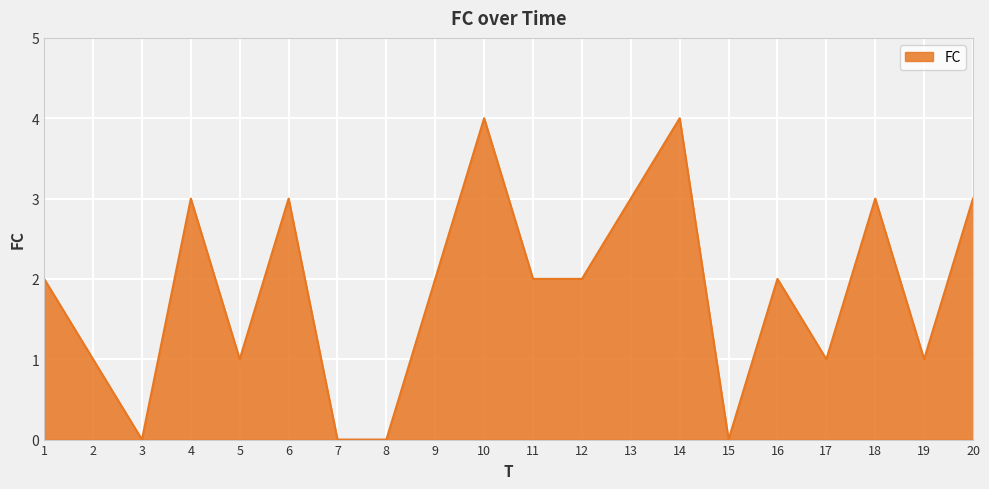

Does the chart display data point markers on the line(s)?

No